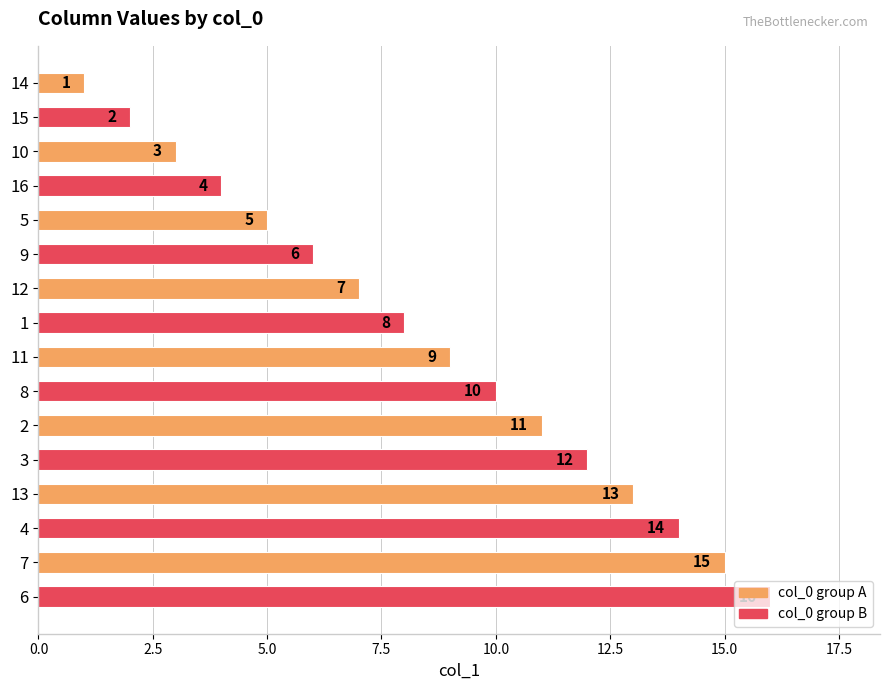

Is it true that the value at 12 is 5?

False